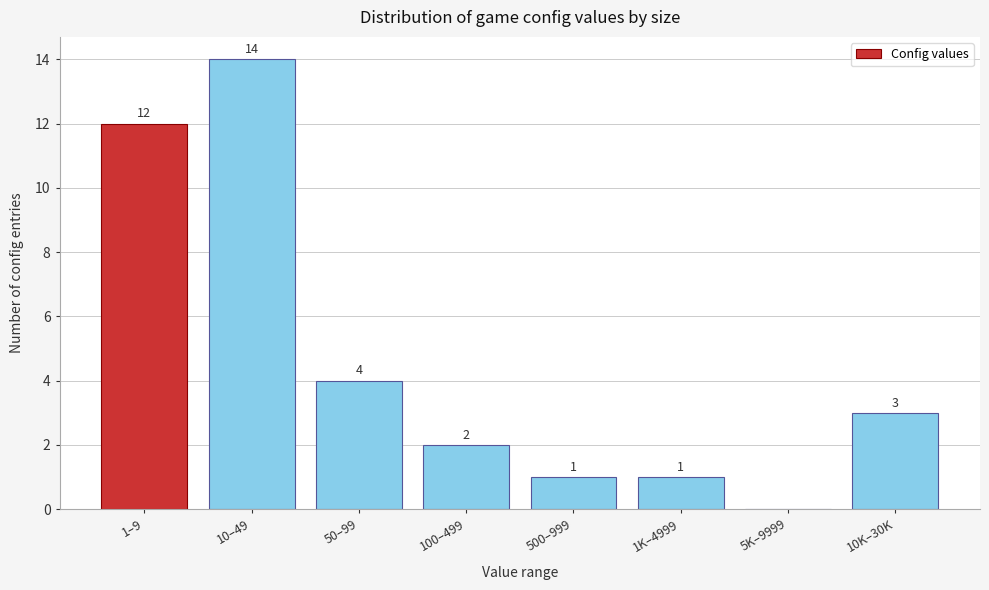

Reading left to right, extract all data points from this chart.

1–9=12	10–49=14	50–99=4	100–499=2	500–999=1	1K–4999=1	5K–9999=0	10K–30K=3